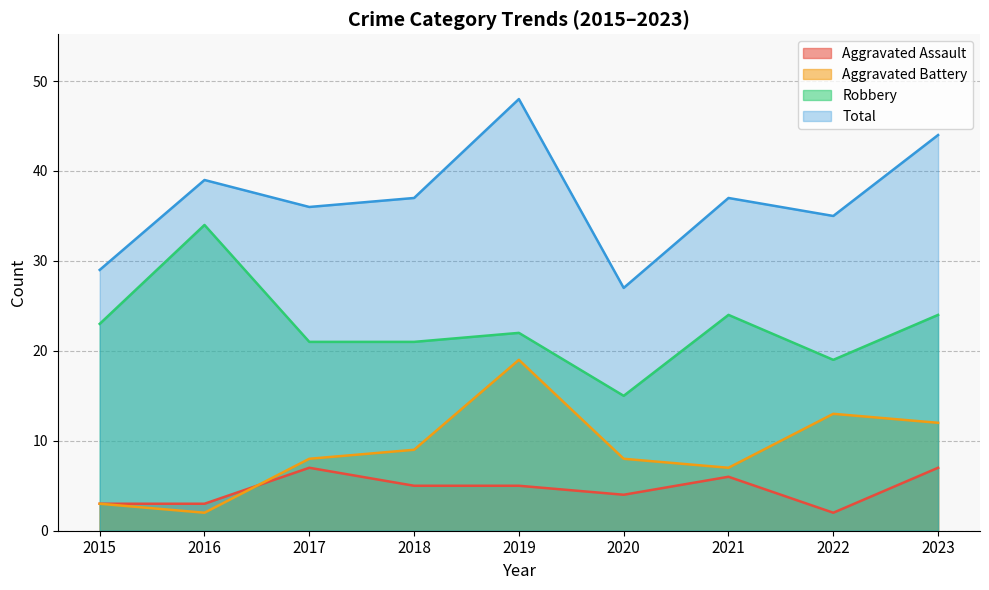

Is the value of Aggravated Battery at 2022 greater than the value of Aggravated Assault at 2017?

Yes